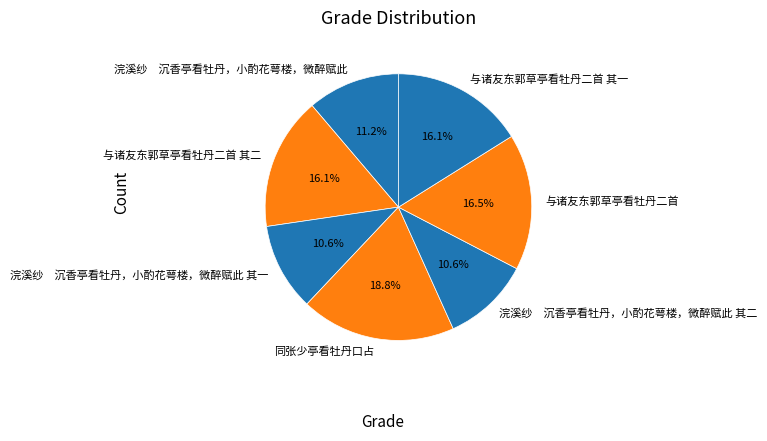

What portion of the pie excludes 与诸友东郭草亭看牡丹二首 其一?

83.9%